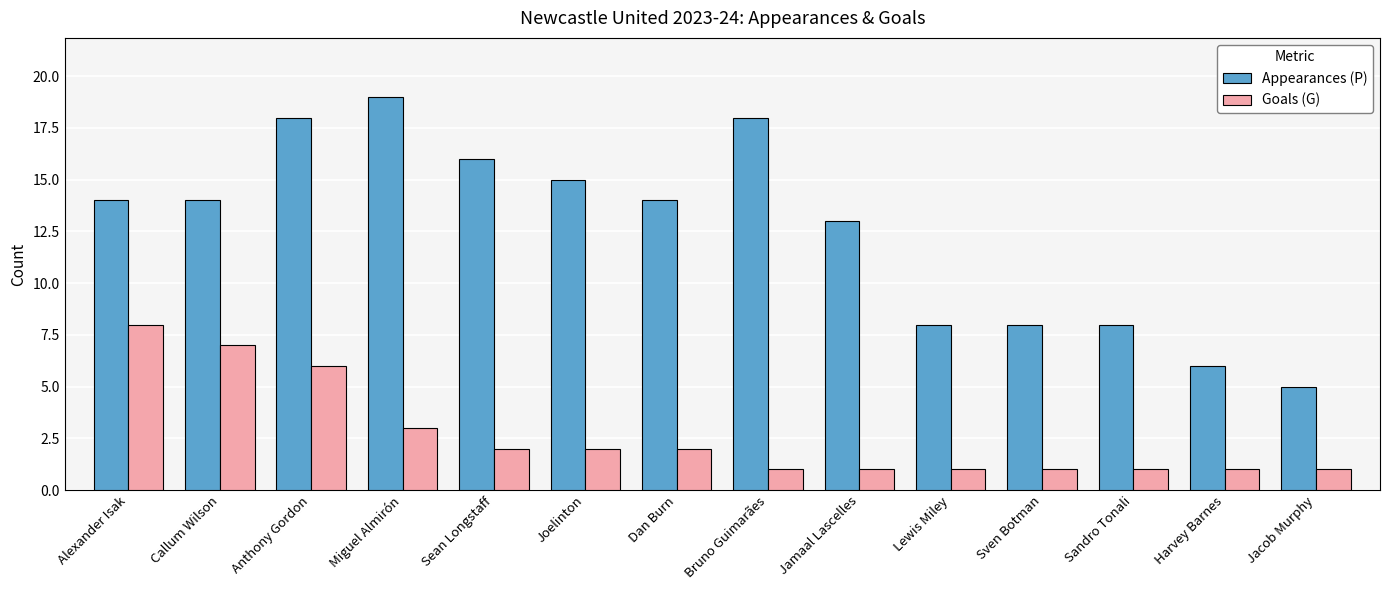

List the series in order of their peak value, highest first.

Appearances (P), Goals (G)